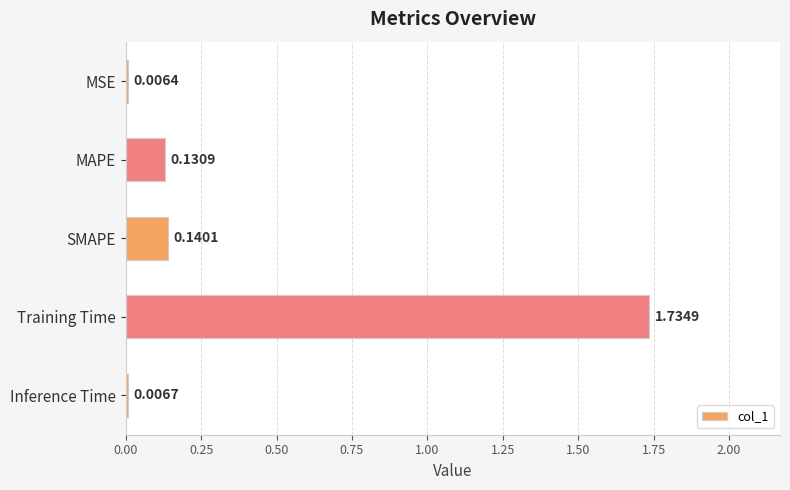

What is the sum of all values?

2.0